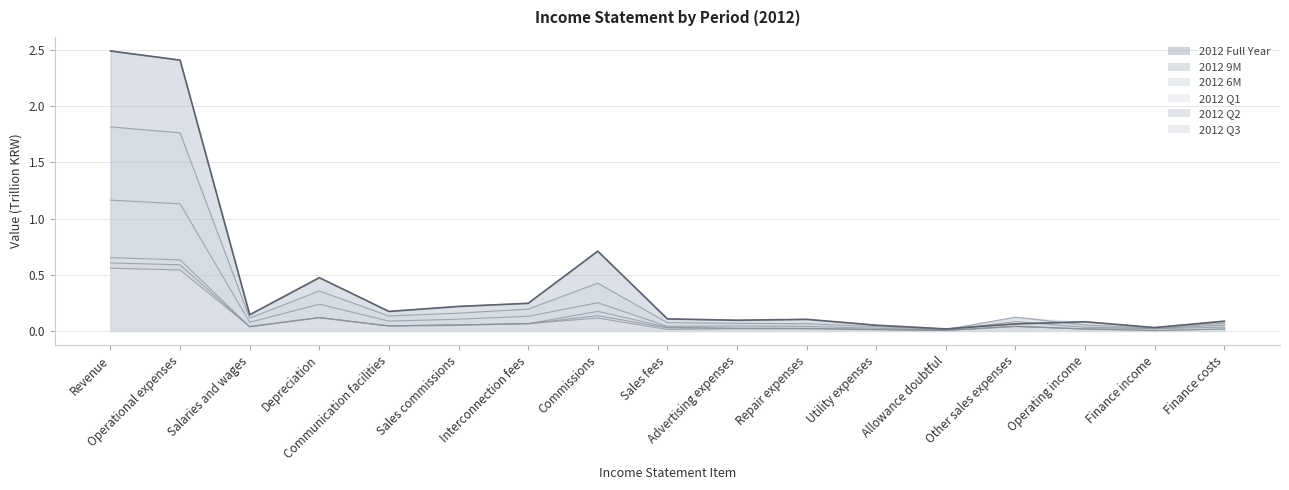

What is the difference between the highest and lowest values at Interconnection fees?

0.2